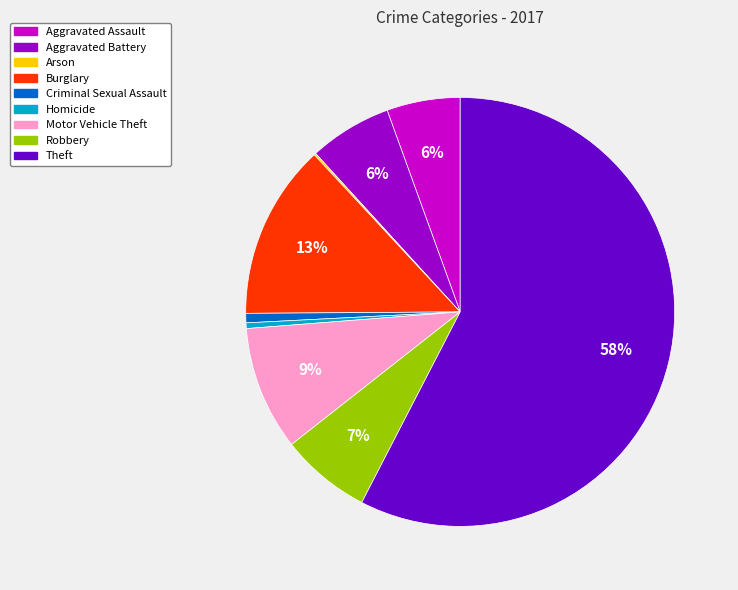

The Robbery slice represents 7% of the pie. True or false?

True